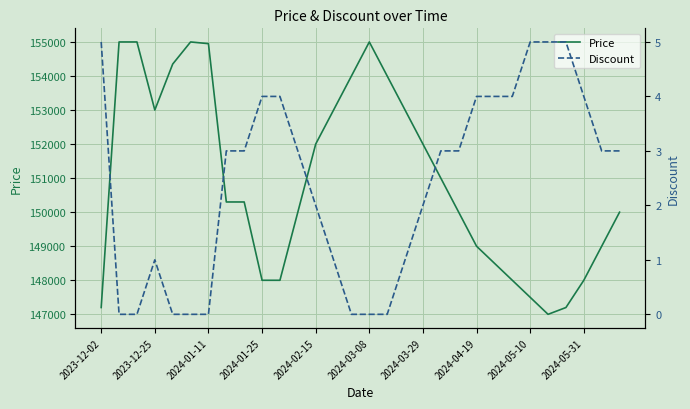

What is the value of the Price point at the 10th from the left?

148000